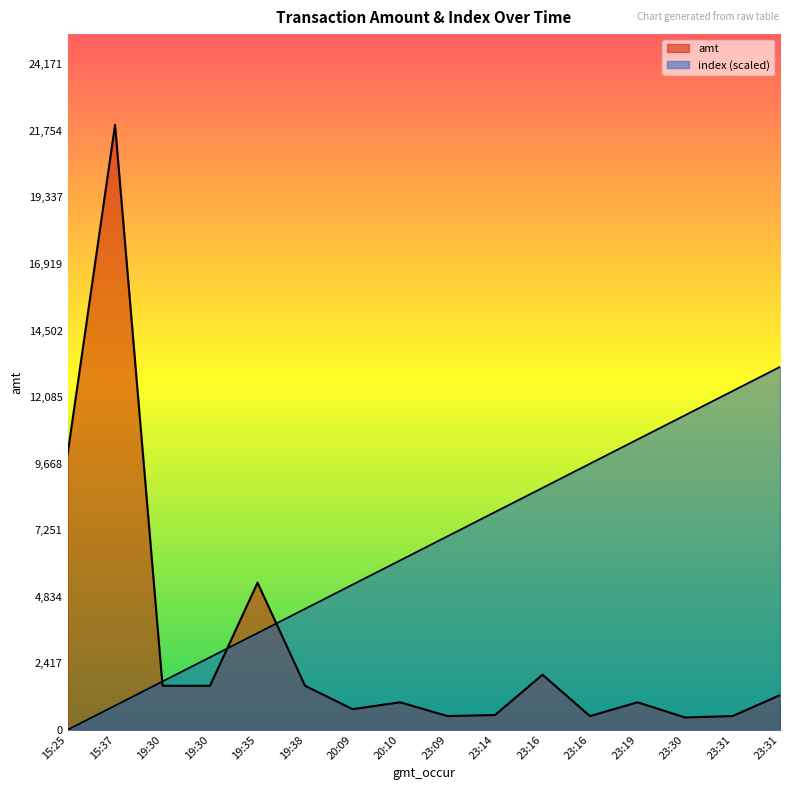

How many data points in amt are above 1258?

7